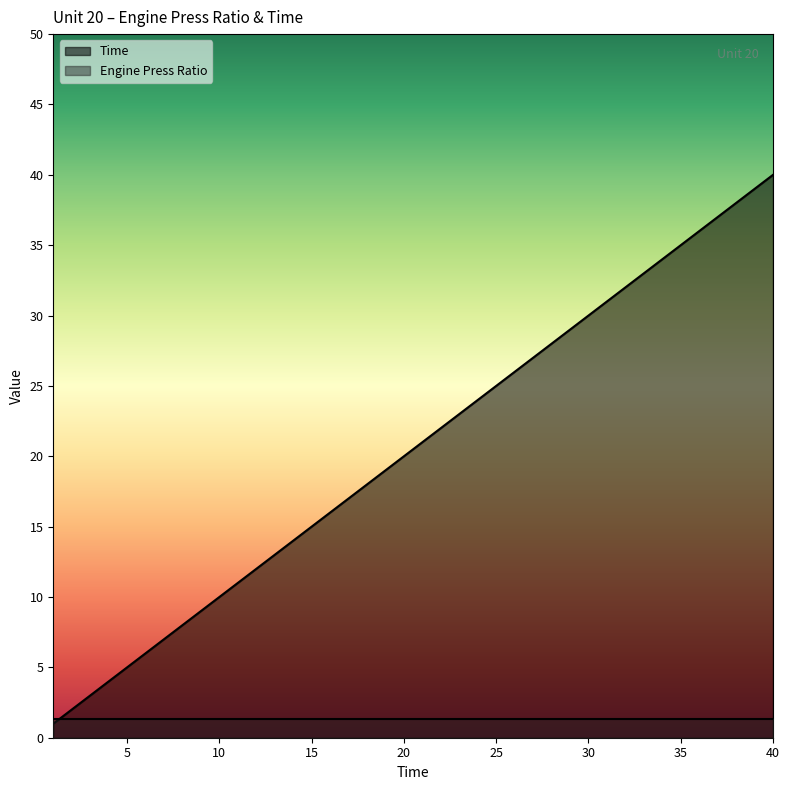

The chart shows a value of 40 at 40. True or false?

True